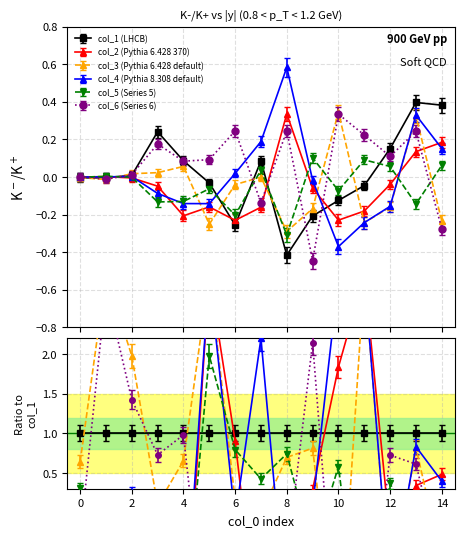

What is the sum of the col_2 values at 10 and 0?

-0.2